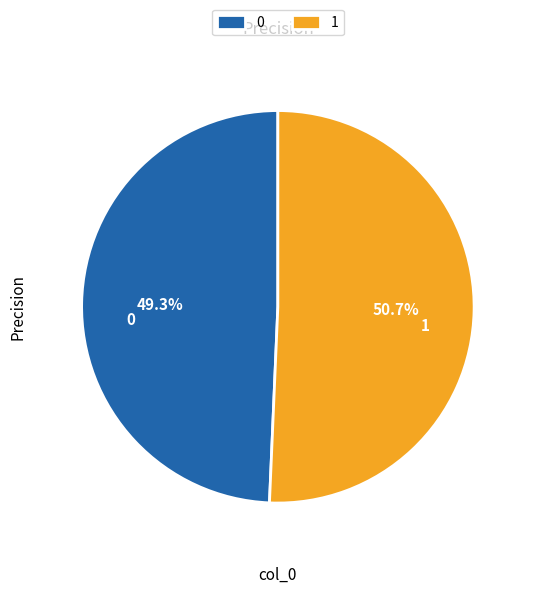

What percentage is the 0 slice, to the nearest percent?

49%